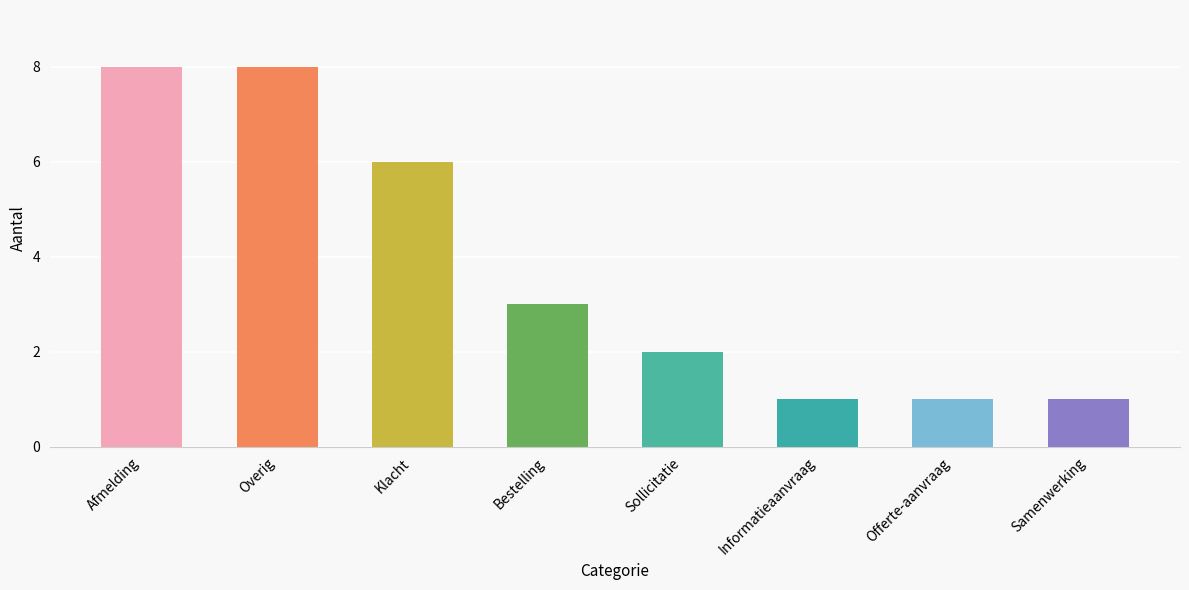

What is the maximum value shown in the chart?

8